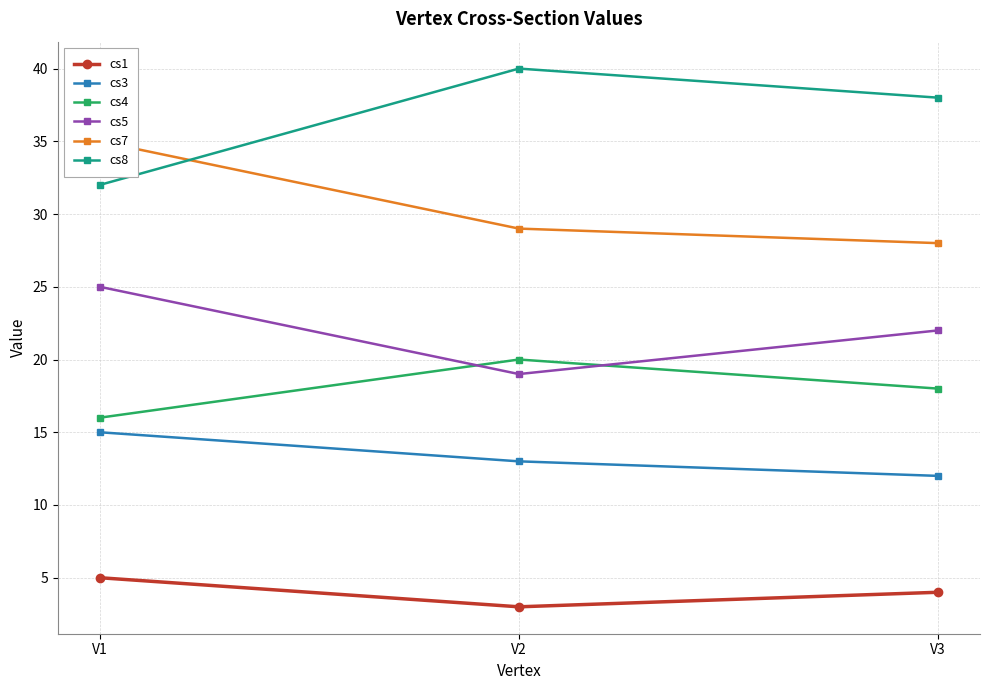

Which category has the lowest value in the cs5 series?

V2